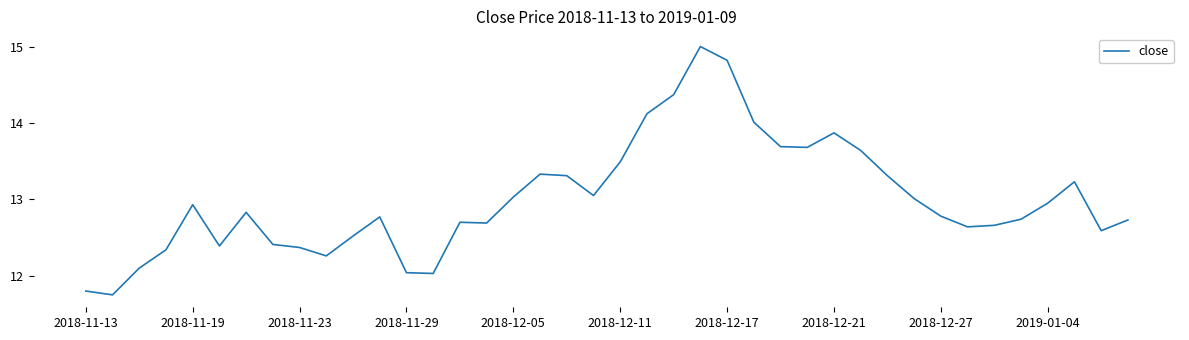

What is the greatest value displayed?

15.0